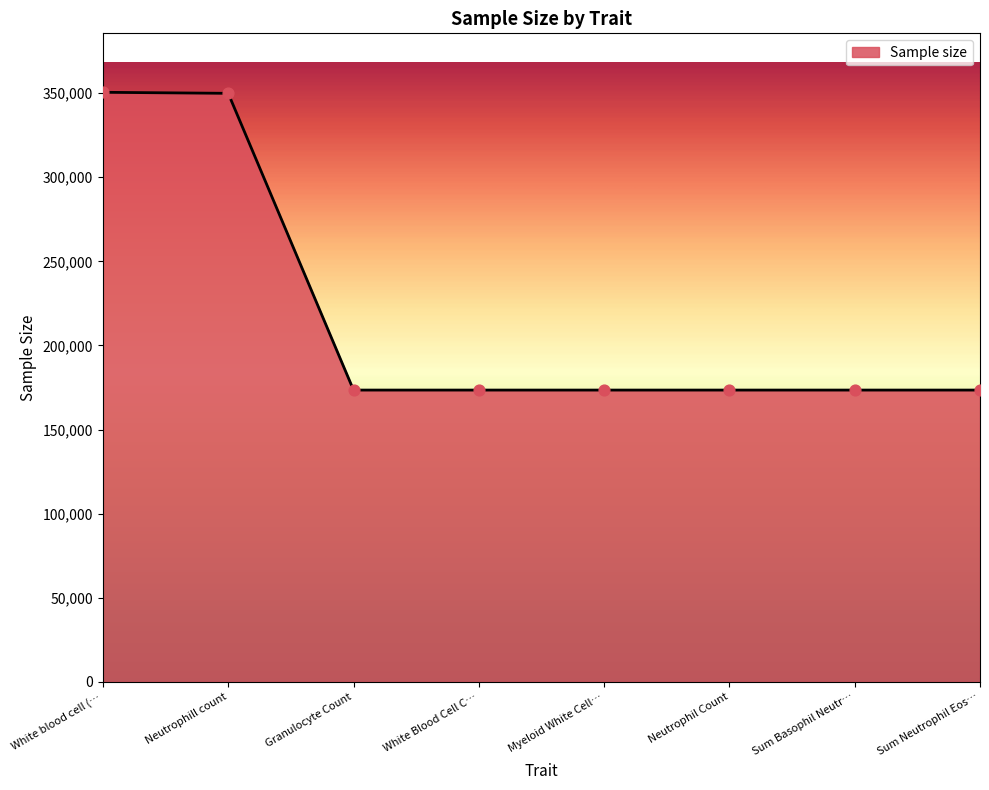

What is the ratio of the value at Neutrophill count to the value at White Blood Cell C…?

2.0